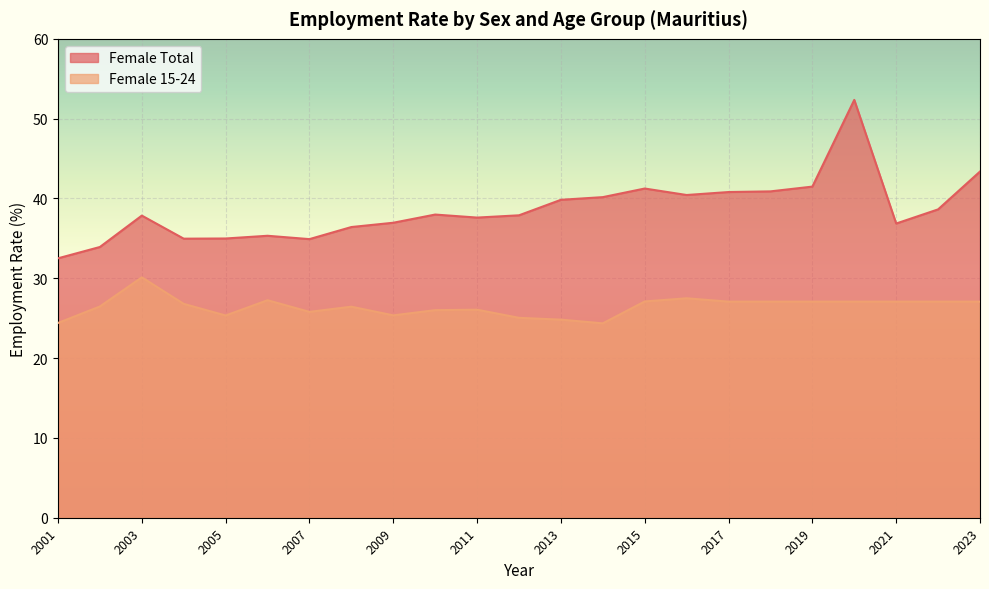

What is the sum of the Female 15-24 values at 2009 and 2013?

50.2